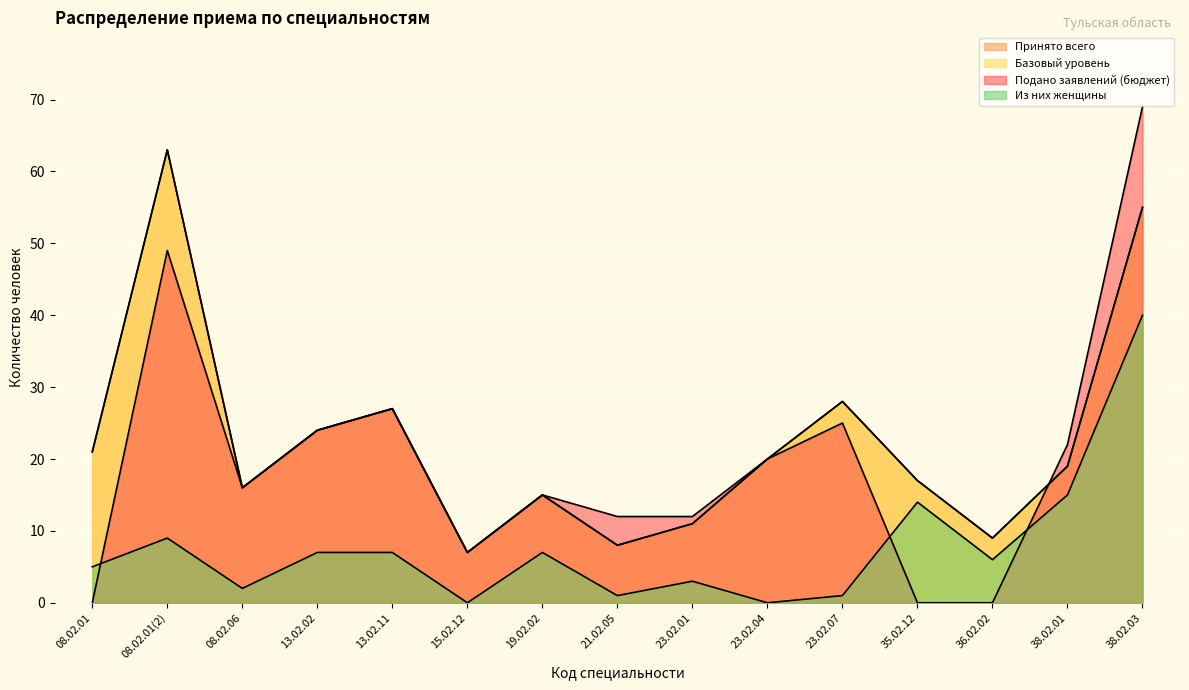

Reading left to right, list all the values displayed in this chart.

Подано заявлений (бюджет): 0	49	16	24	27	7	15	12	12	20	25	0	0	22	69
Принято всего: 21	63	16	24	27	7	15	8	11	20	28	17	9	19	55
Базовый уровень: 21	63	16	24	27	7	15	8	11	20	28	17	9	19	55
Из них женщины: 5	9	2	7	7	0	7	1	3	0	1	14	6	15	40